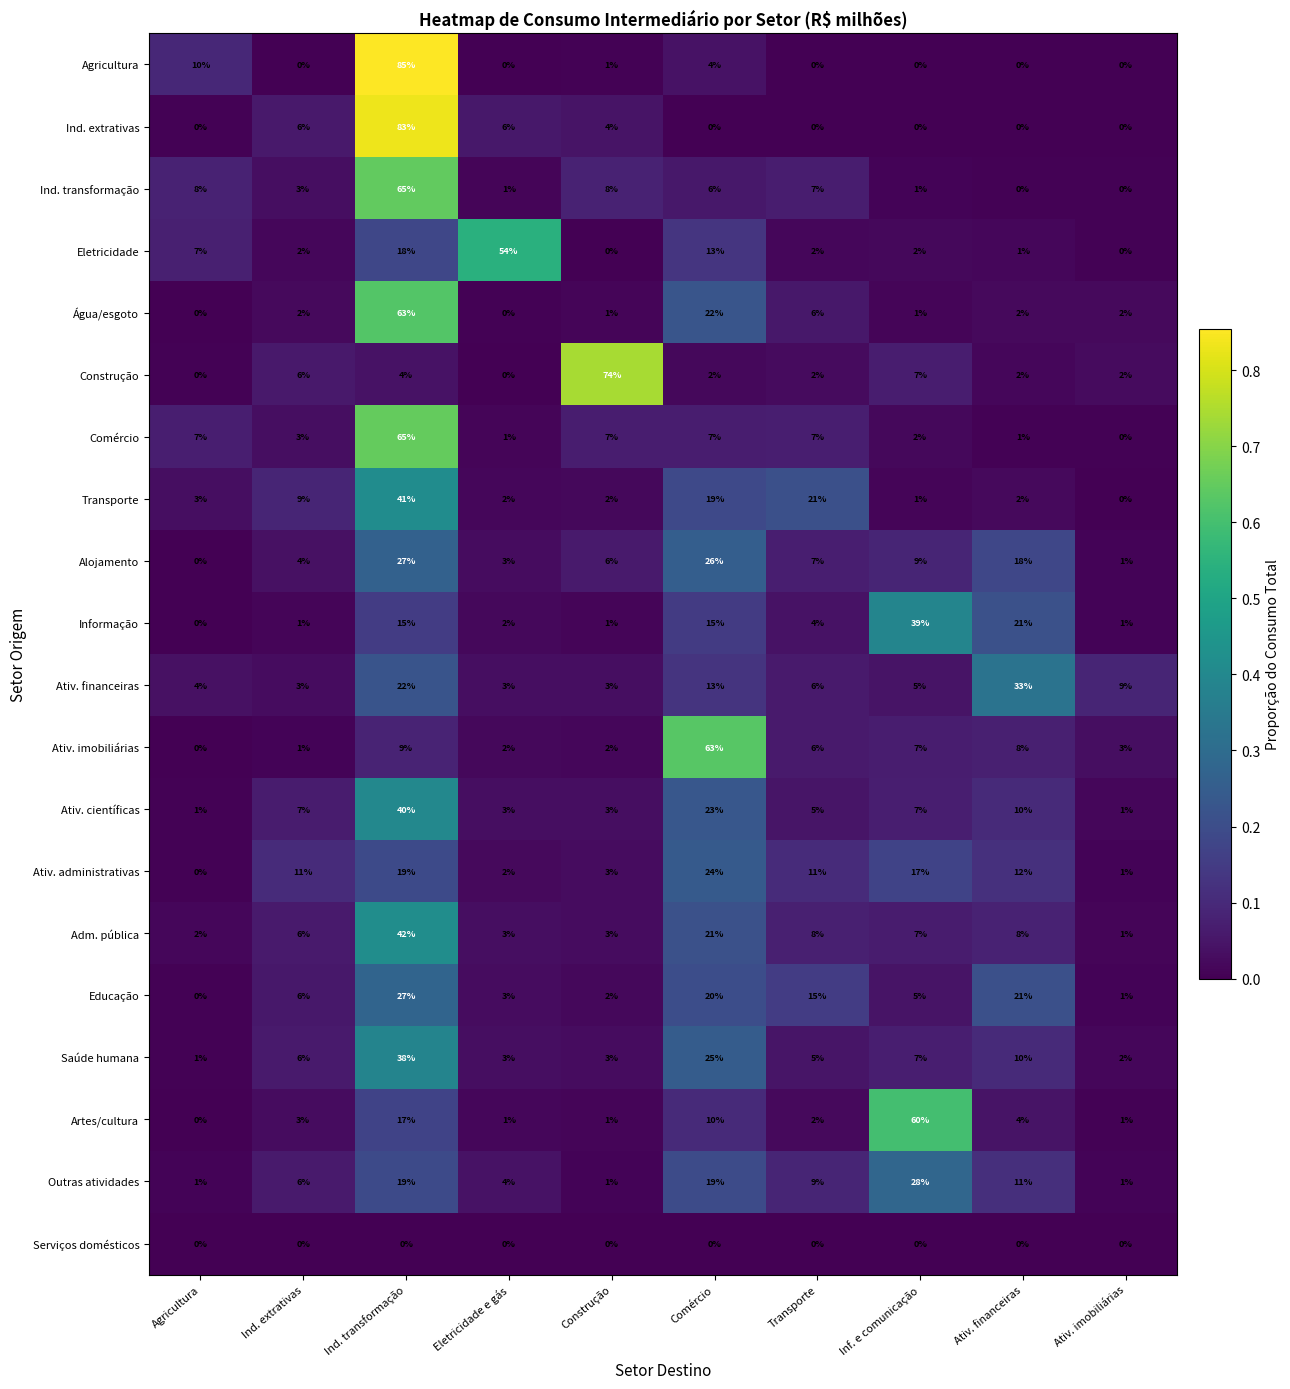

The Água/esgoto series shows 6 at Transporte. True or false?

True